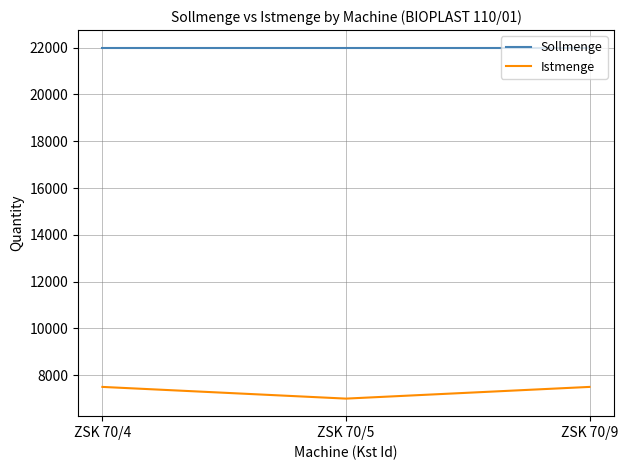

True or false: Sollmenge has a value of 22000 at ZSK 70/4.

True